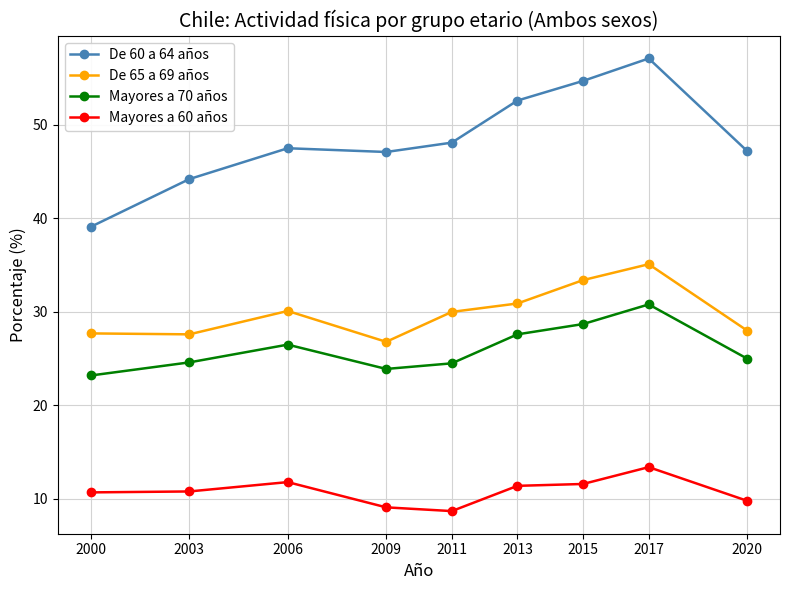

At which label is Mayores a 70 años closest to 27?

2006